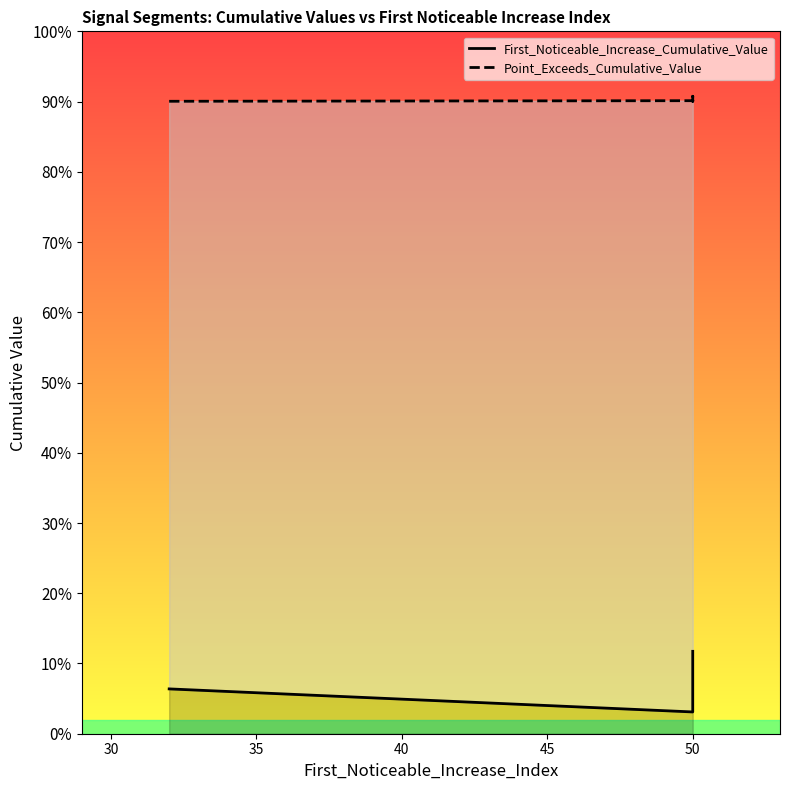

What is the label of the 8th point from the right?

50